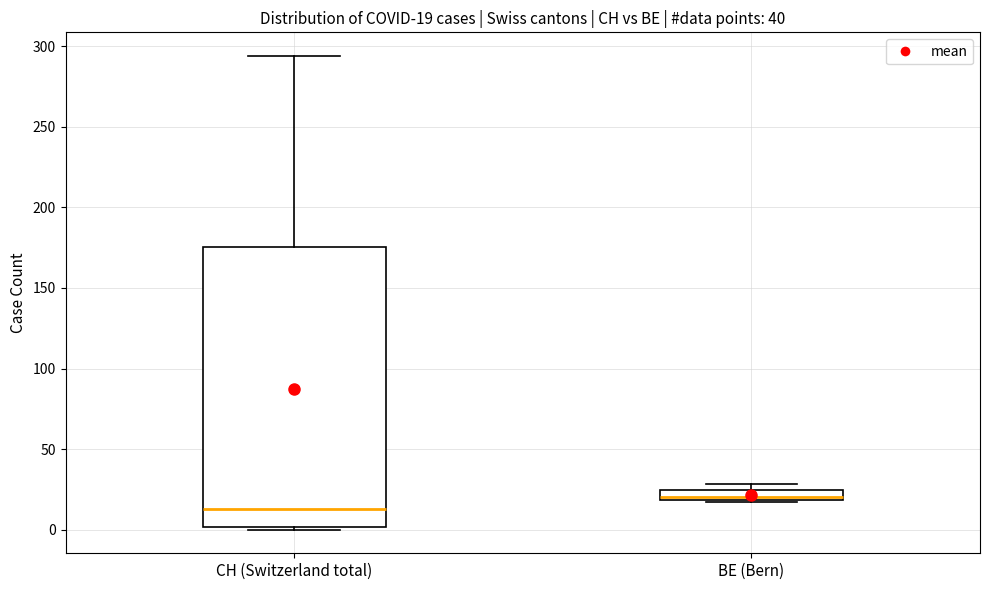

Which box has the highest median line?

BE (Bern)